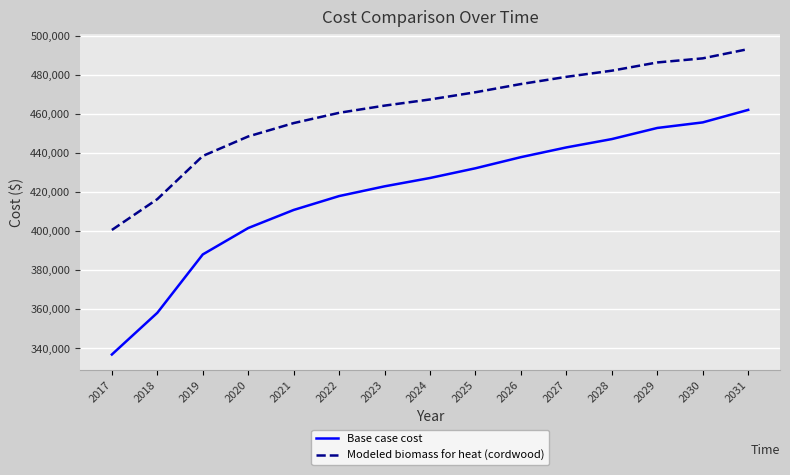

Is it true that Base case cost equals 737640.9 at 2029?

False